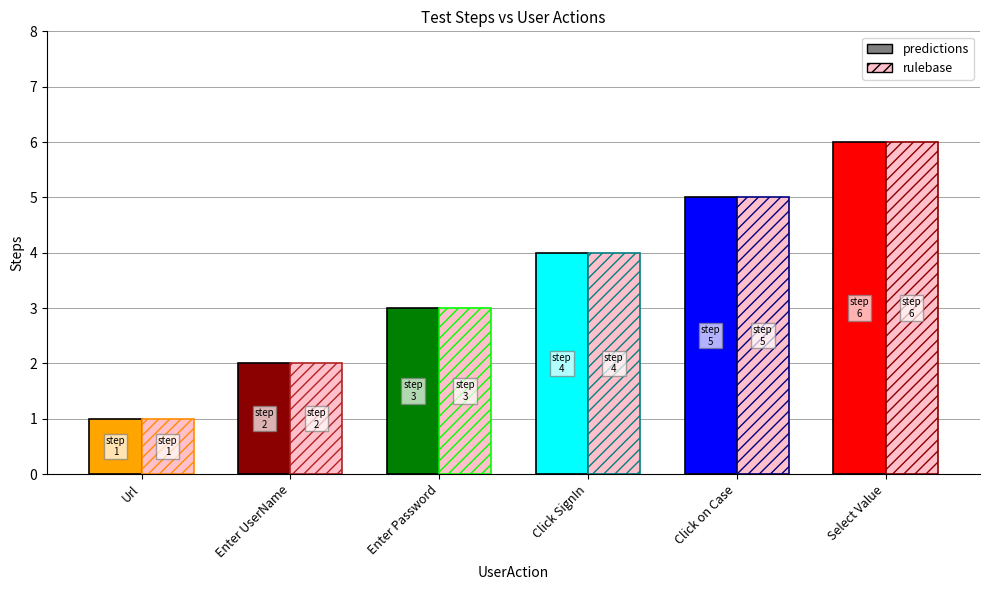

Reading left to right, transcribe all the data shown in this chart.

Url=1	Enter UserName=2	Enter Password=3	Click SignIn=4	Click on Case=5	Select Value=6